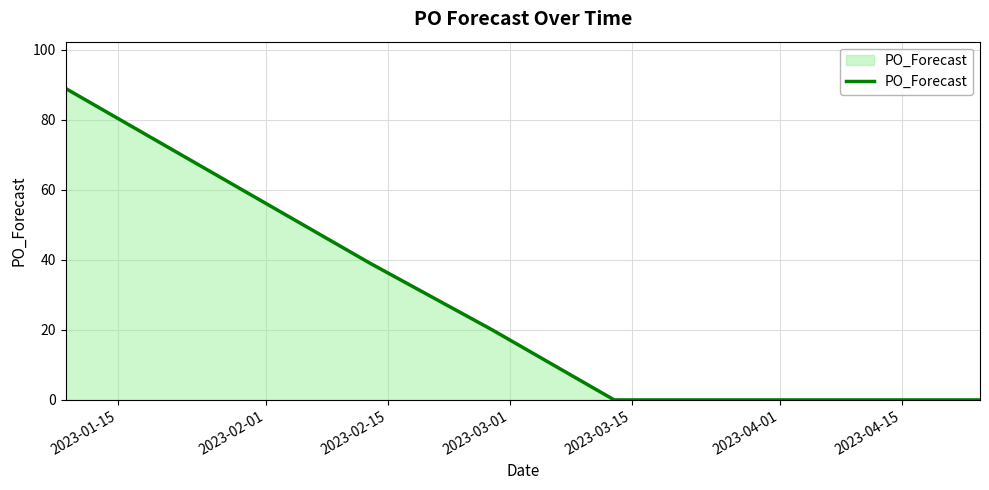

How many lines are shown in the chart?

1